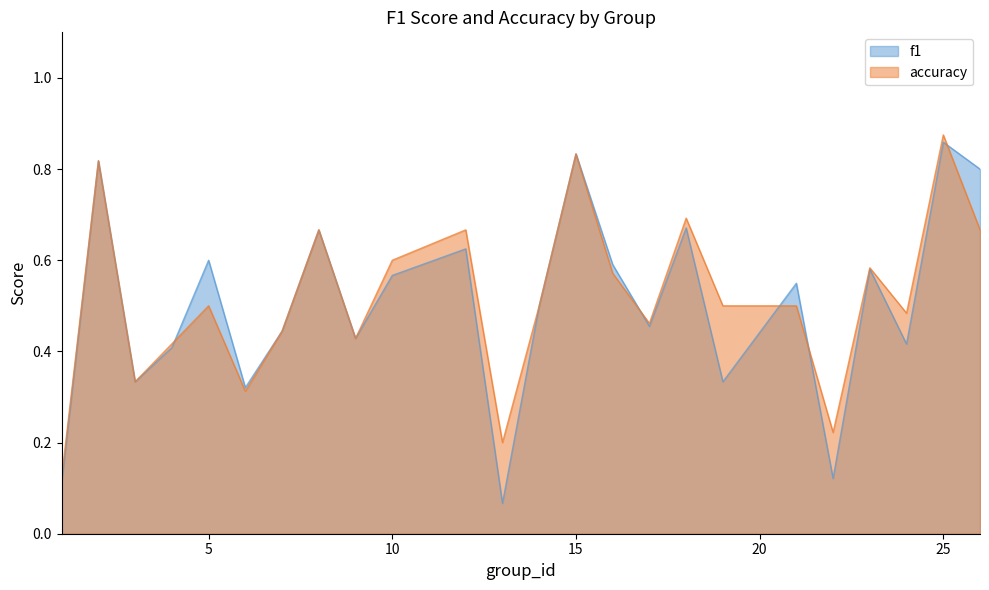

Where is the first local maximum for accuracy?

2